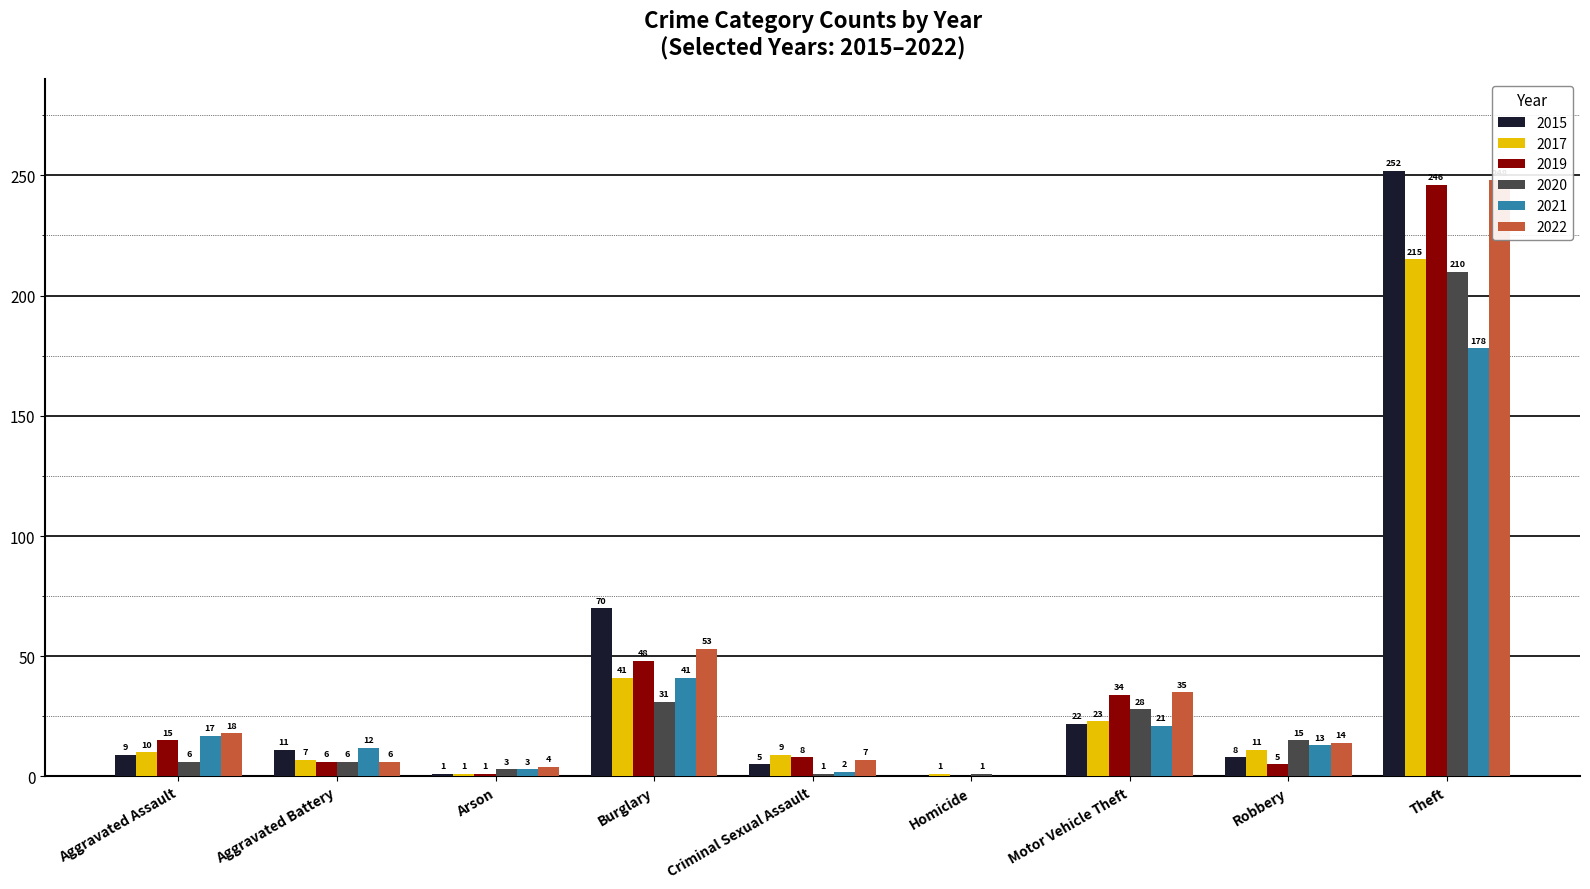

What is the approximate value of 2015 at Theft?

252